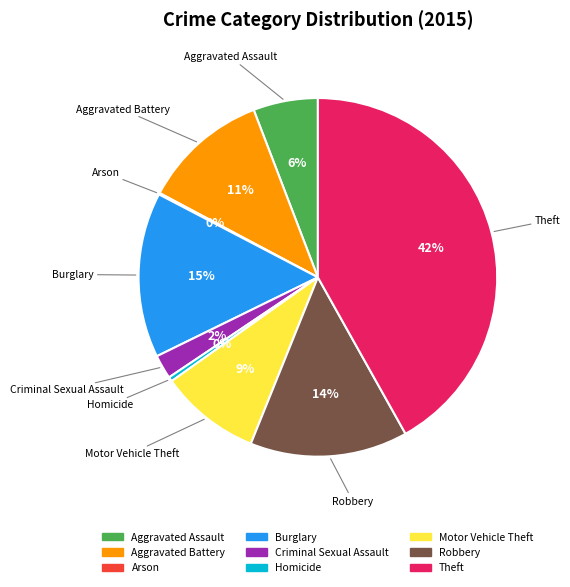

Combined, do Criminal Sexual Assault and Aggravated Assault account for over 50%?

No